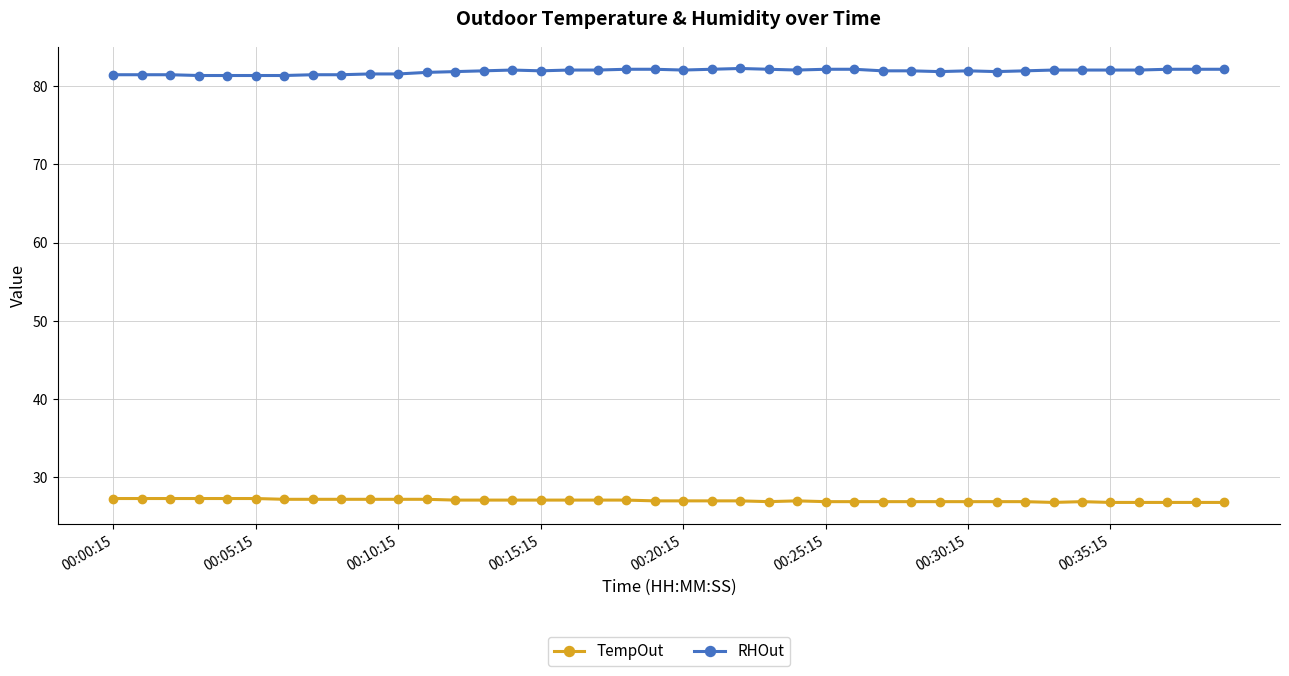

List the series in order of their peak value, lowest first.

TempOut, RHOut